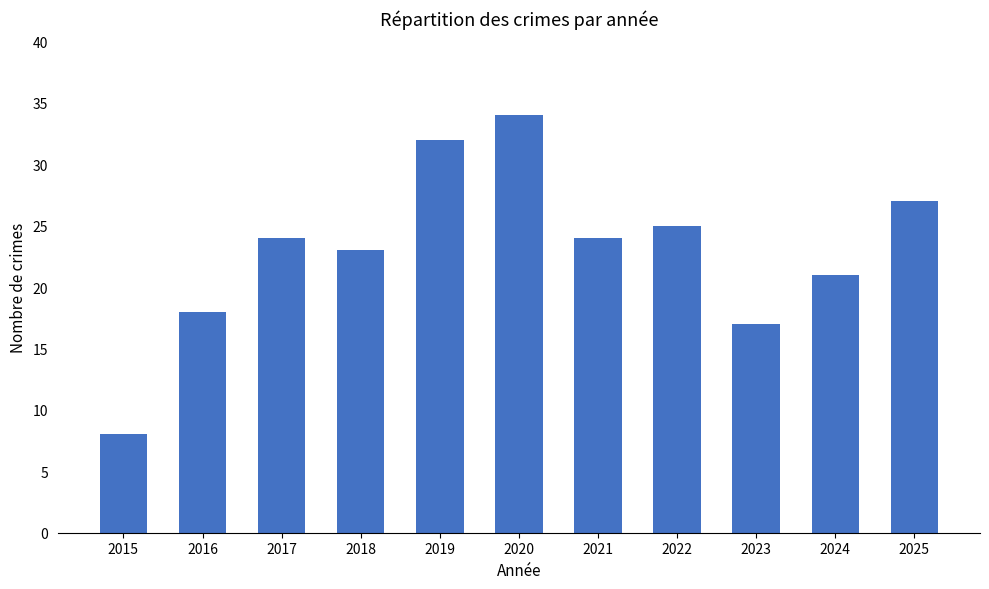

True or false: the data shows 27 at 2025.

True